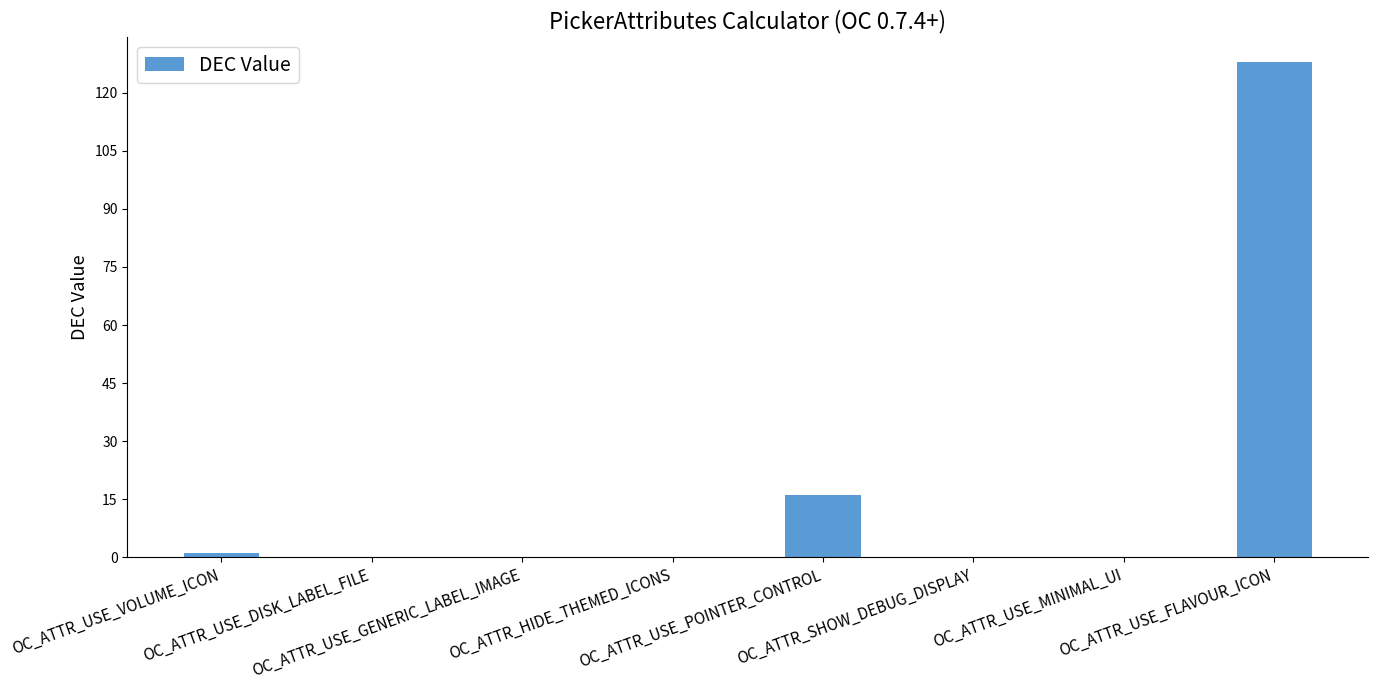

Where is the data nearest to the value 64?

OC_ATTR_USE_POINTER_CONTROL